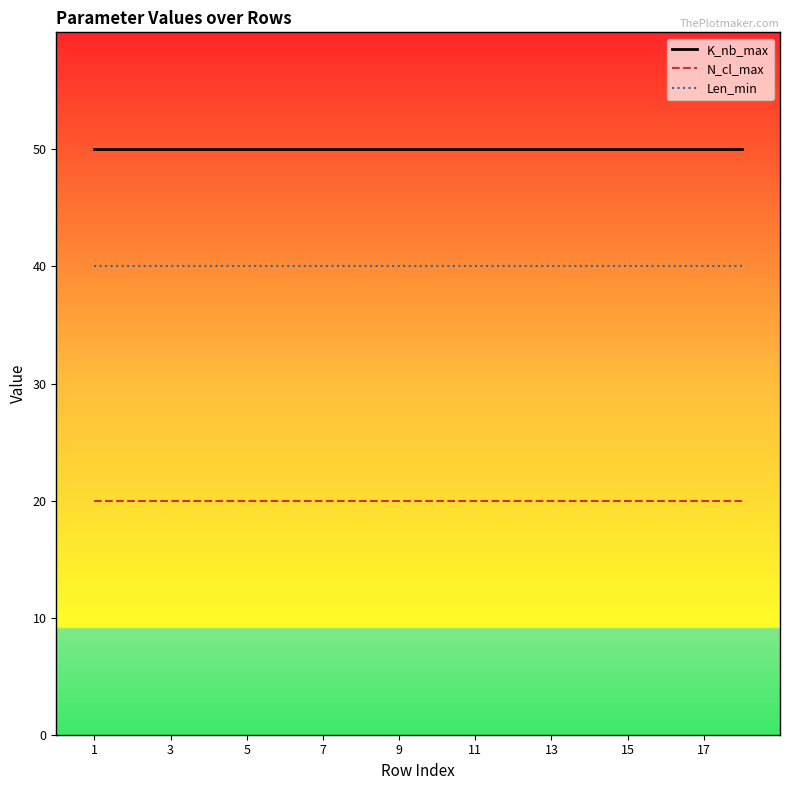

True or false: K_nb_max and N_cl_max intersect in this chart.

False